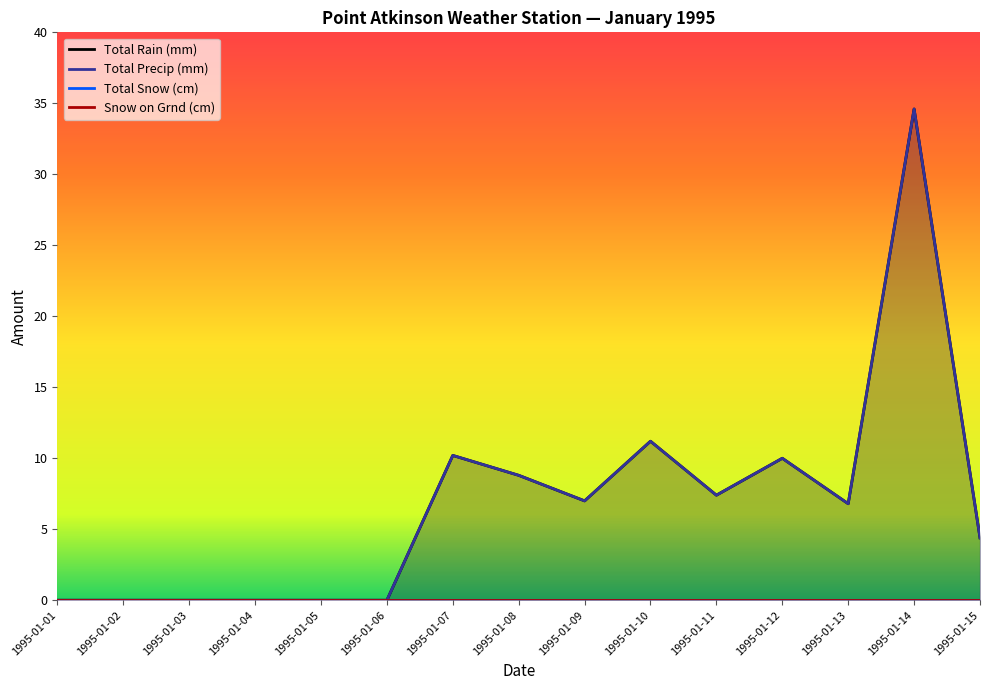

Which series has the largest range (max minus min)?

Total Rain (mm)